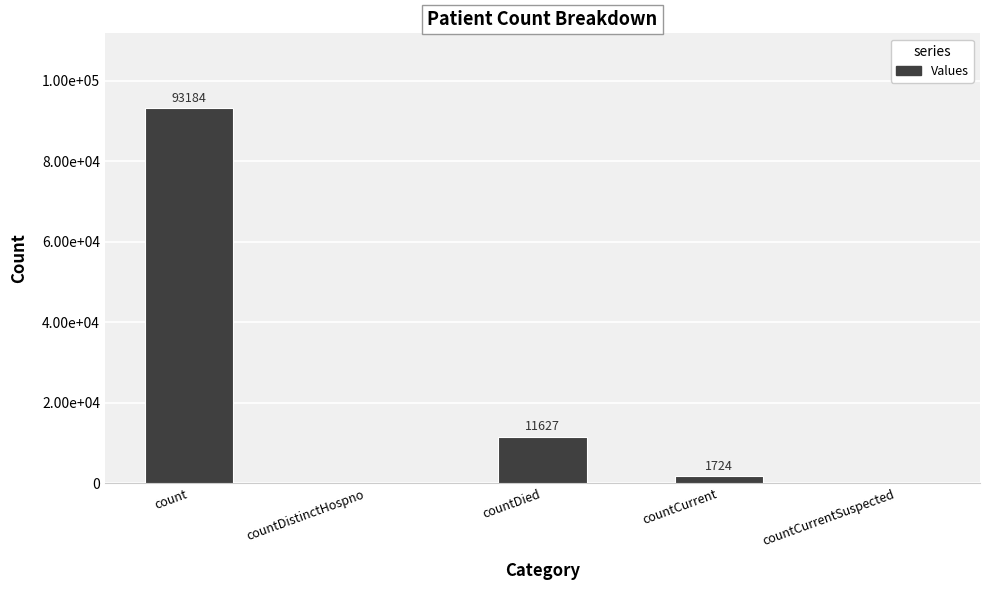

Reading right to left, what are all the values shown in this chart?

countCurrentSuspected=0	countCurrent=1724	countDied=11627	countDistinctHospno=0	count=93184